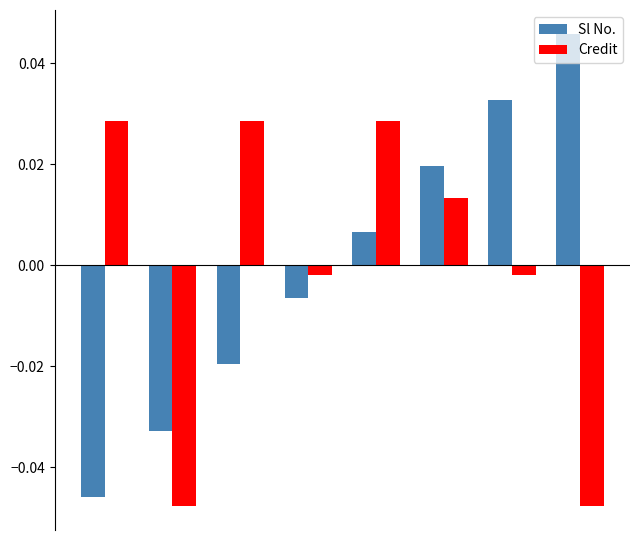

At how many categories does at least one series exceed 0?

6